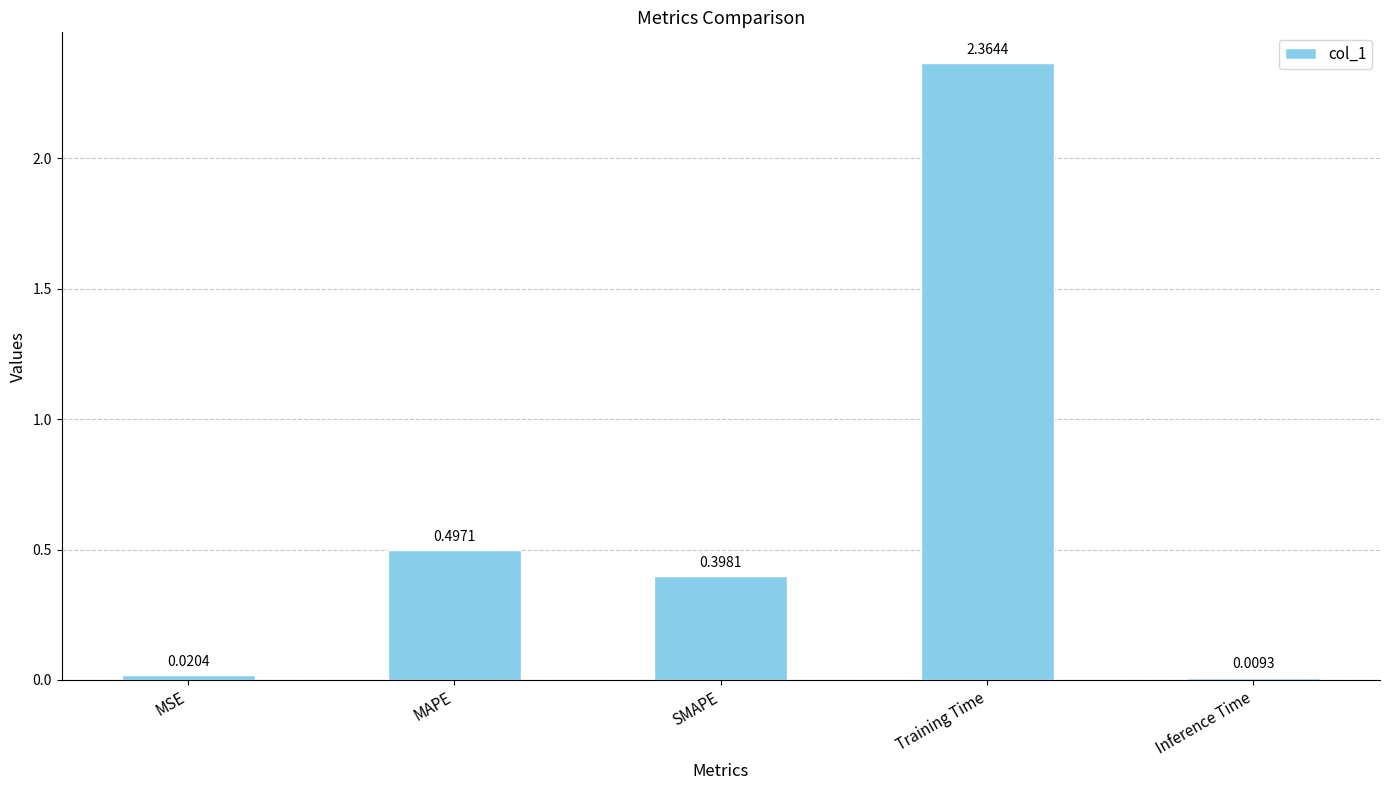

How many data points does each series have?

5